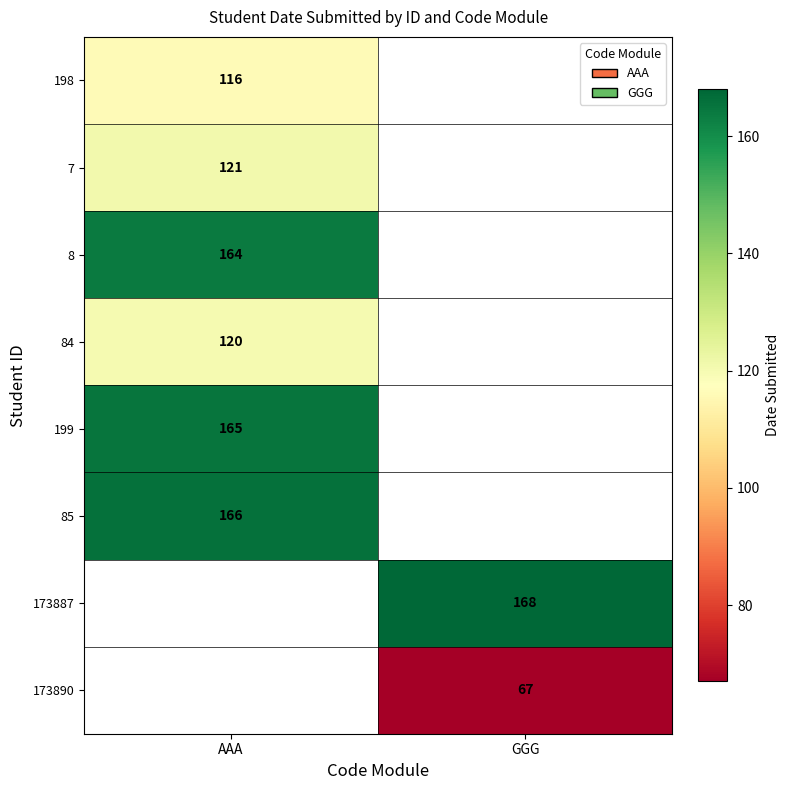

Count the number of categories in the chart.

2